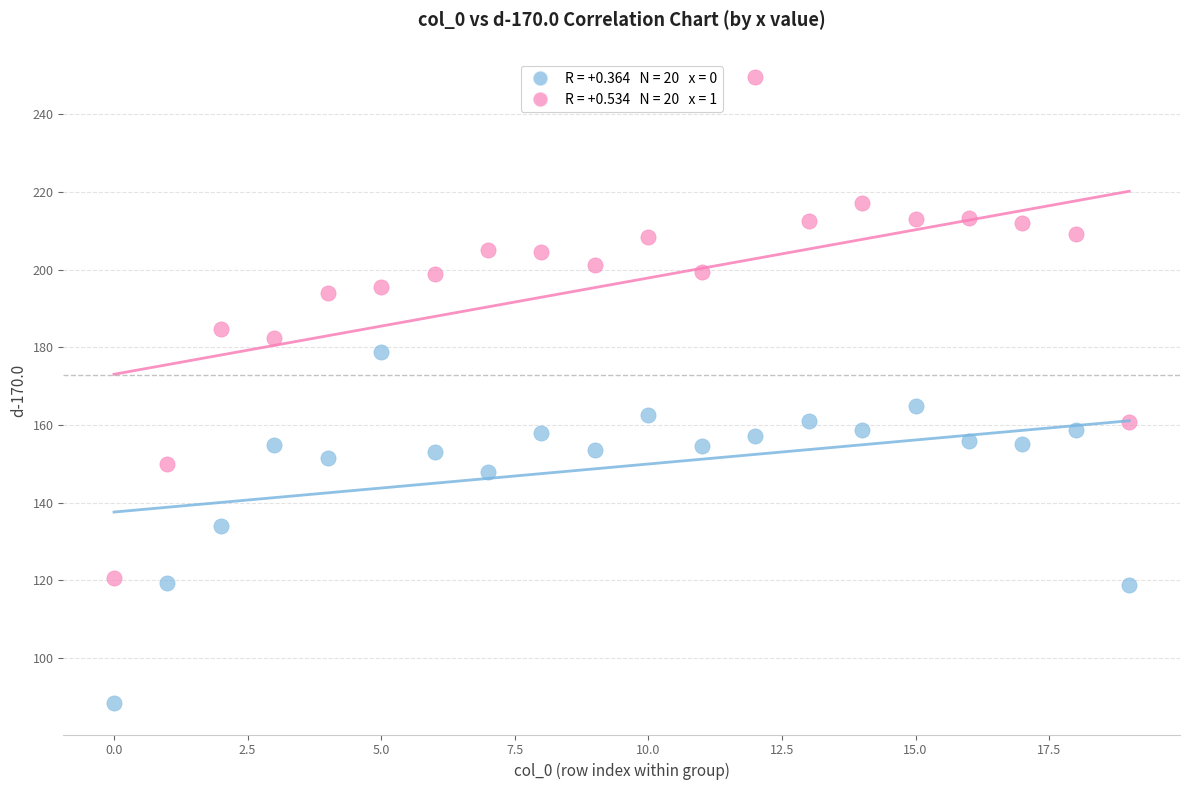

Across all series, what Y value is closest to 169?

164.9